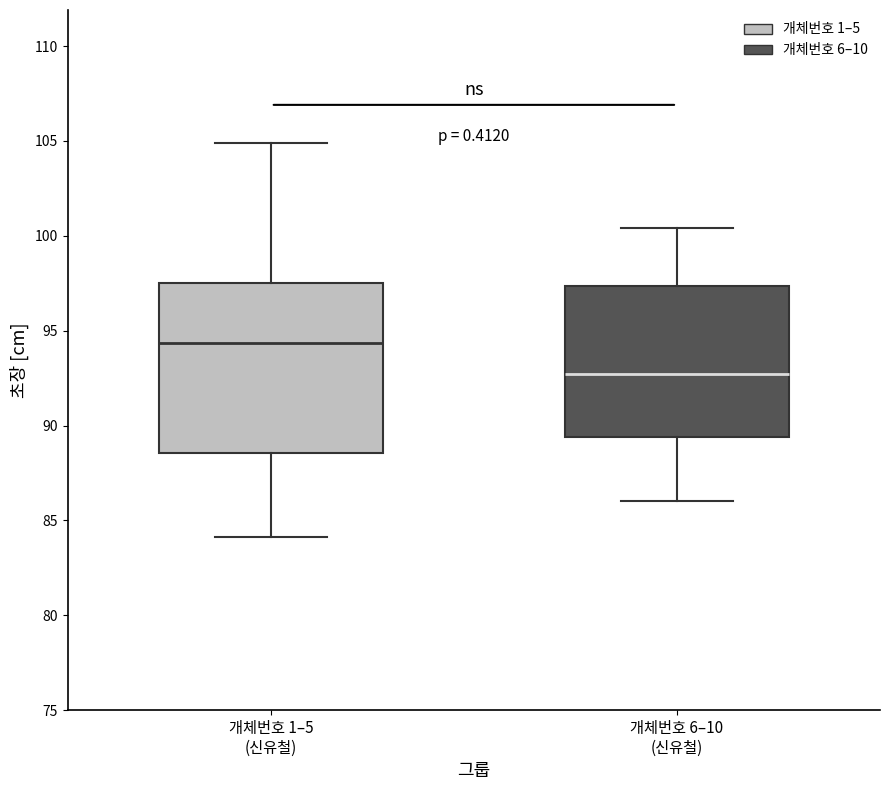

Reading left to right, read every box against the y-axis: the position of its median line, the range the box covers, and the ends of its whiskers. The values are not printed on the chart, so give them approximately, as read against the axis.

개체번호 1–5 (신유철): median 94.5, box 88.5 to 97.5, whiskers 84.0 to 105.0
개체번호 6–10 (신유철): median 92.5, box 89.5 to 97.5, whiskers 86.0 to 100.5